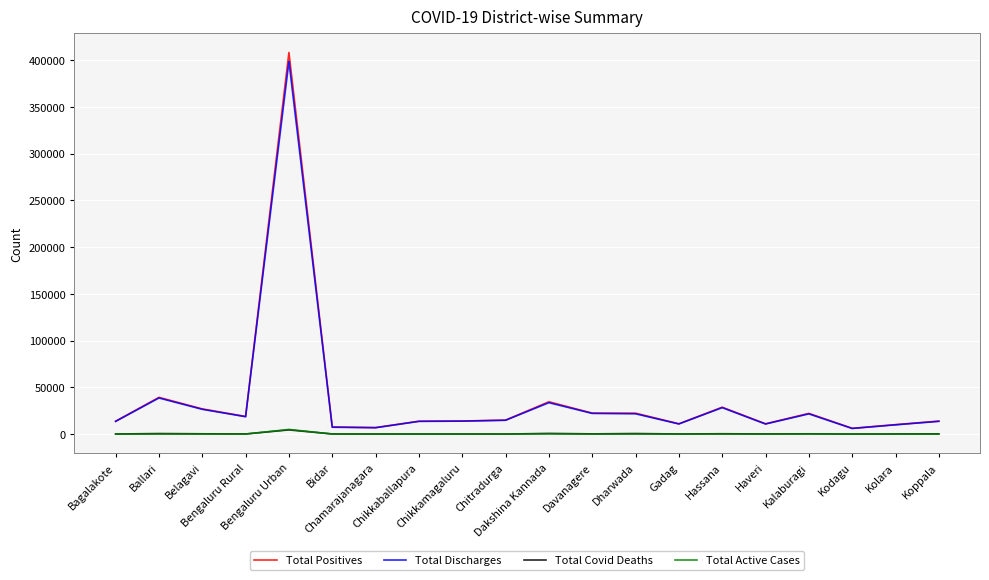

True or false: Total Active Cases and Total Discharges cross at least once.

False